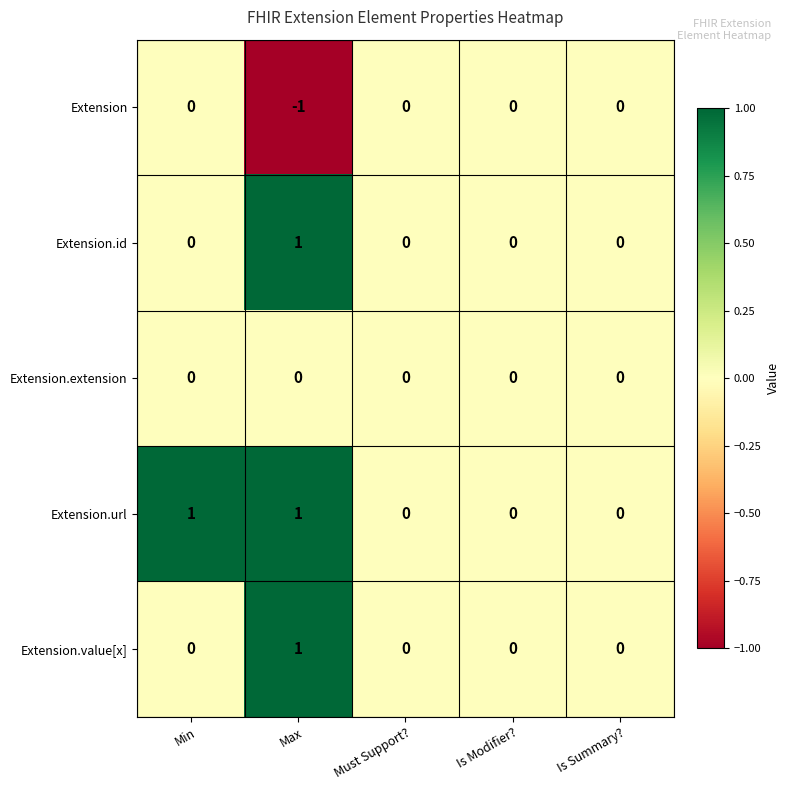

Which series has the largest total across all categories?

Extension.url